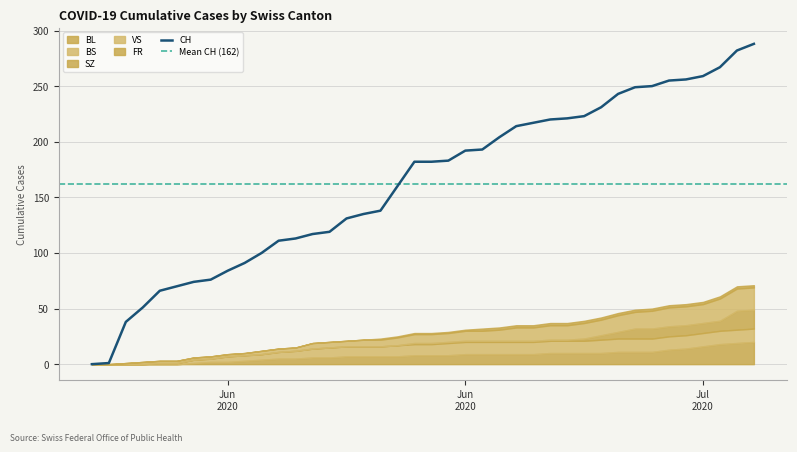

What is the average value of the SZ series?

3